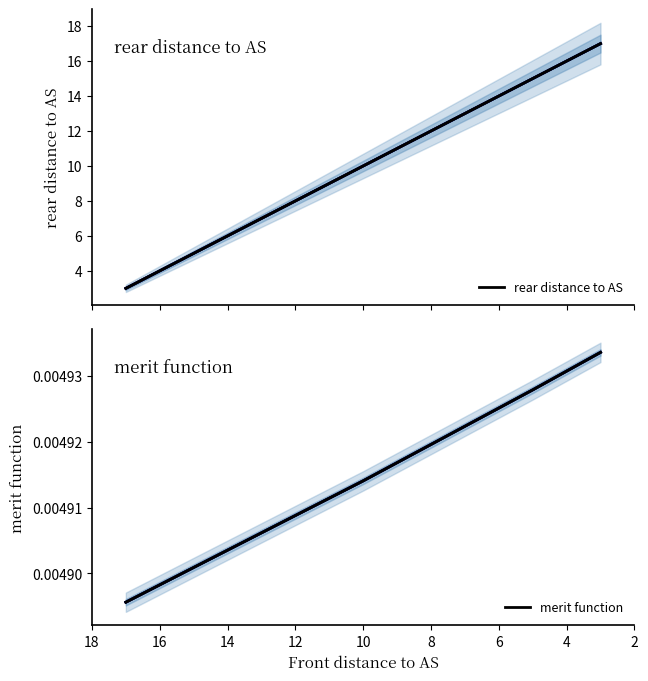

True or false: rear distance to AS has more than 2 interior local peaks.

False